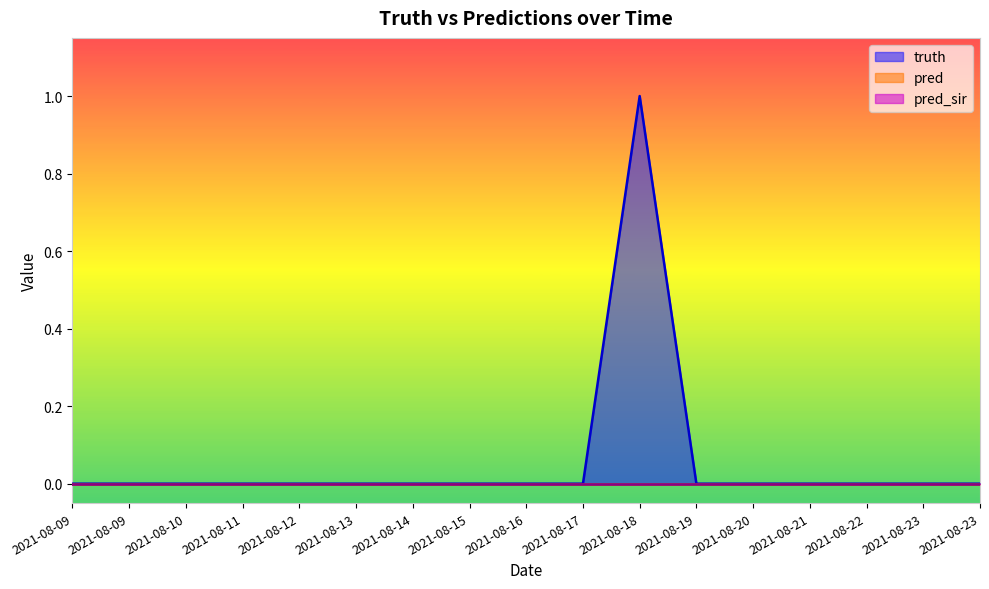

Rank the series by their maximum value, from highest to lowest.

truth, pred, pred_sir